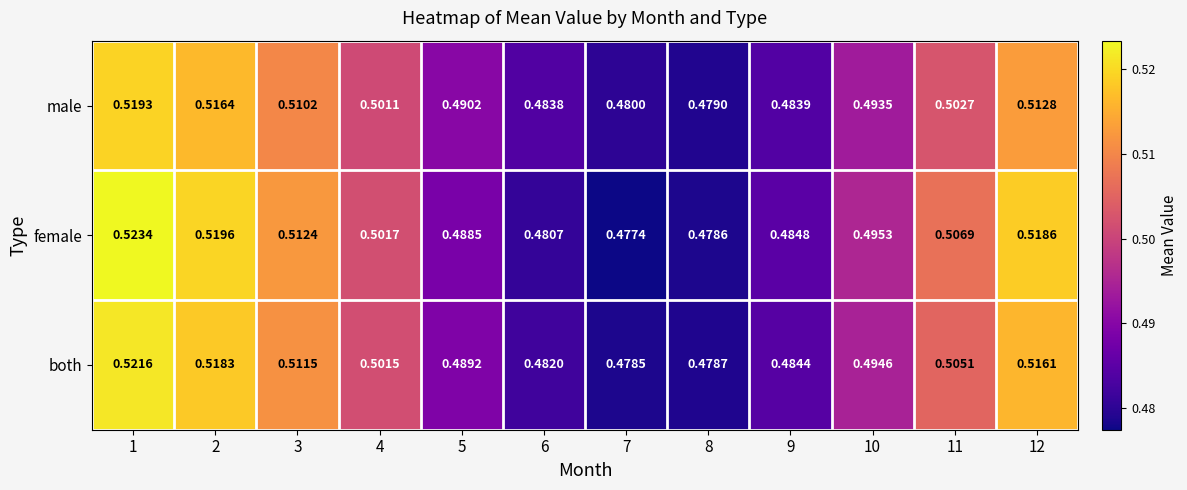

Which series has the widest spread of values?

female